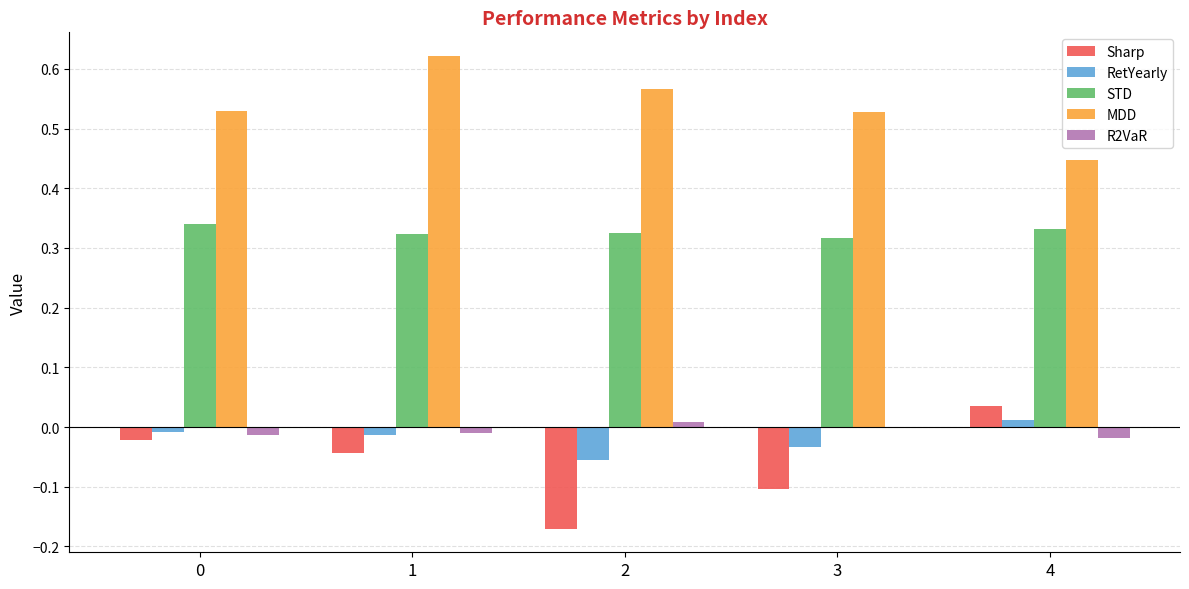

Which series has the widest spread of values?

Sharp